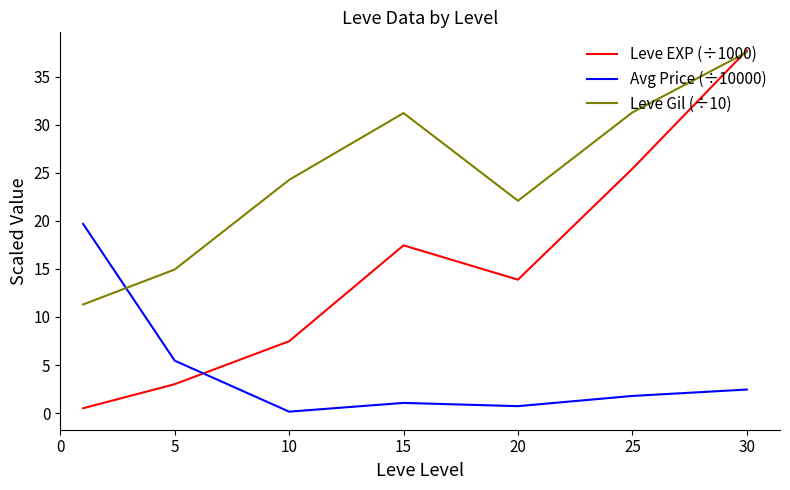

Which series has the widest spread of values?

Leve EXP (÷1000)